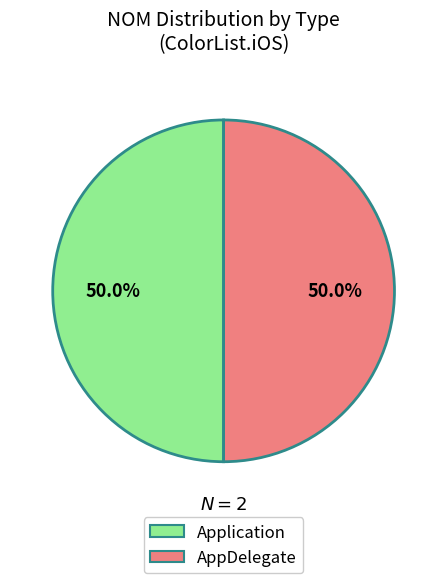

To the nearest percent, what is the average slice percentage?

50%